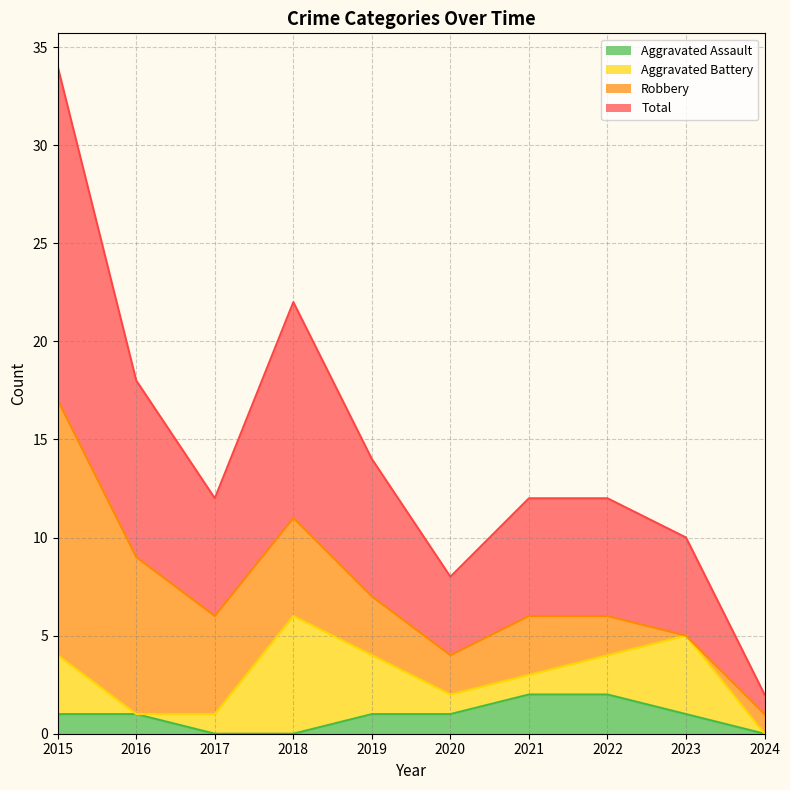

Does the chart have visible grid lines?

Yes